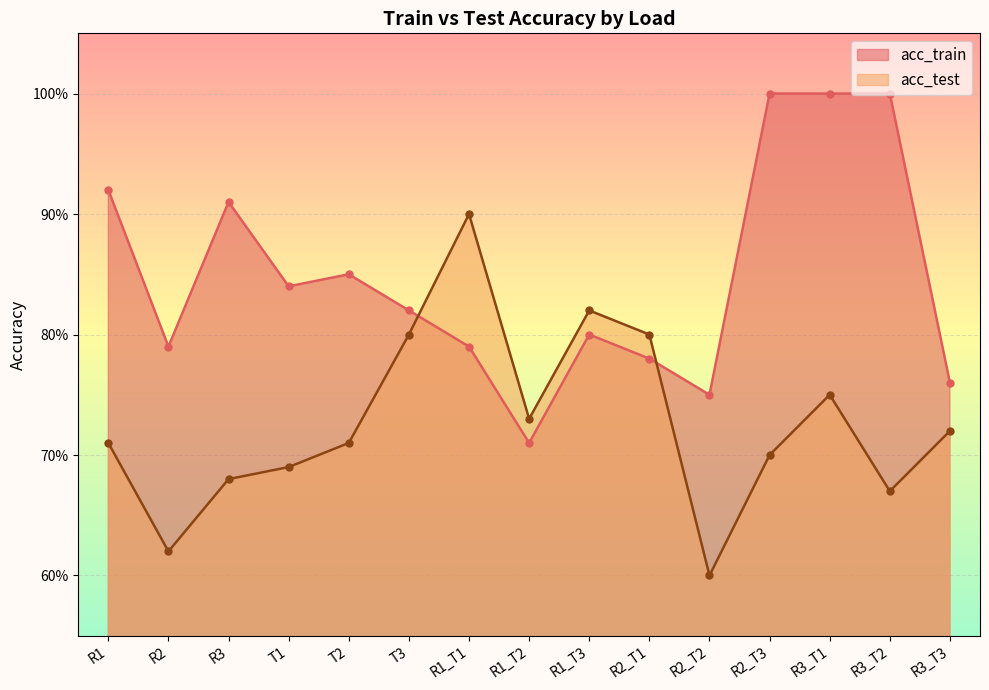

What is the label of the 11th point from the left?

R2_T2